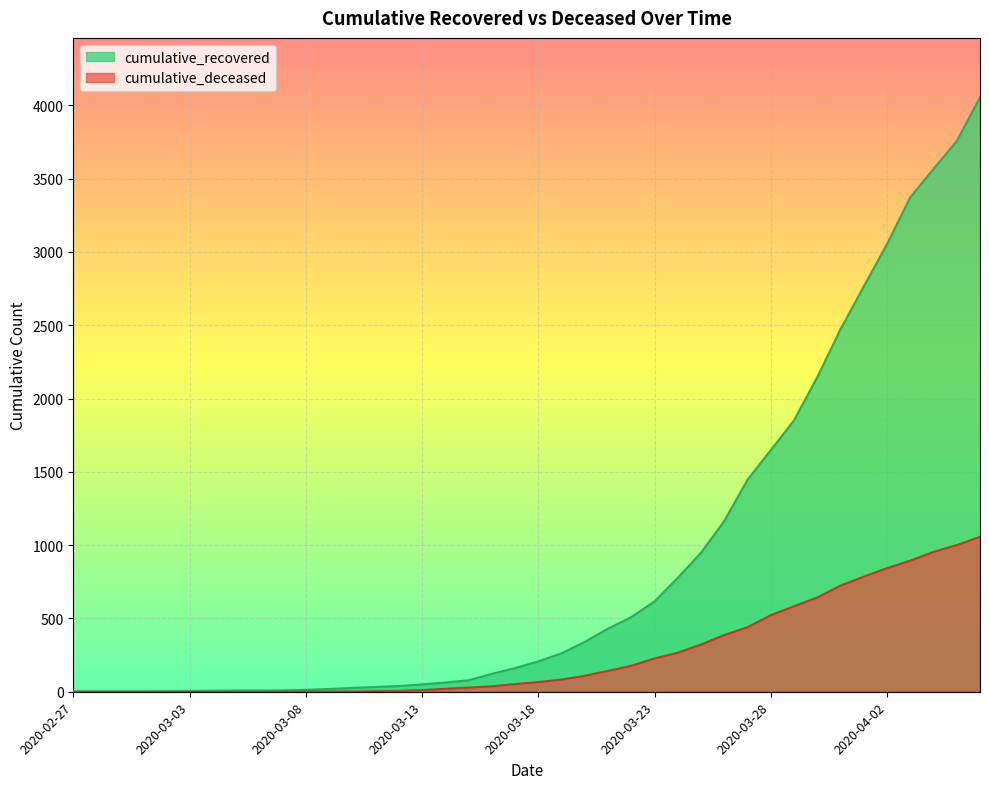

What is the label of the 9th point from the left?

2020-03-06